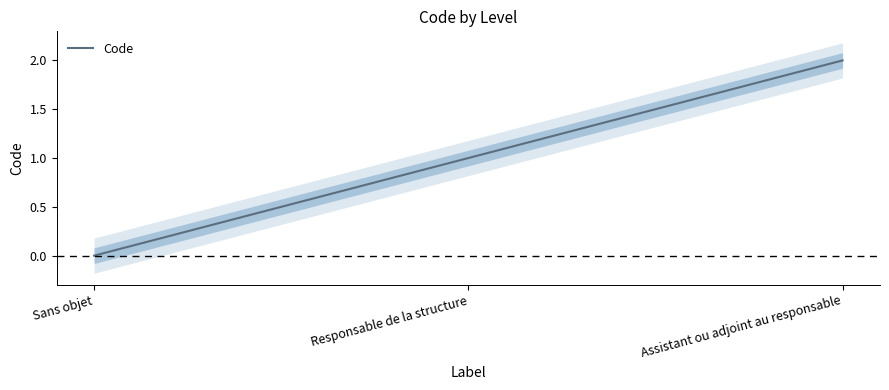

At which label is the value closest to 1?

Responsable de la structure